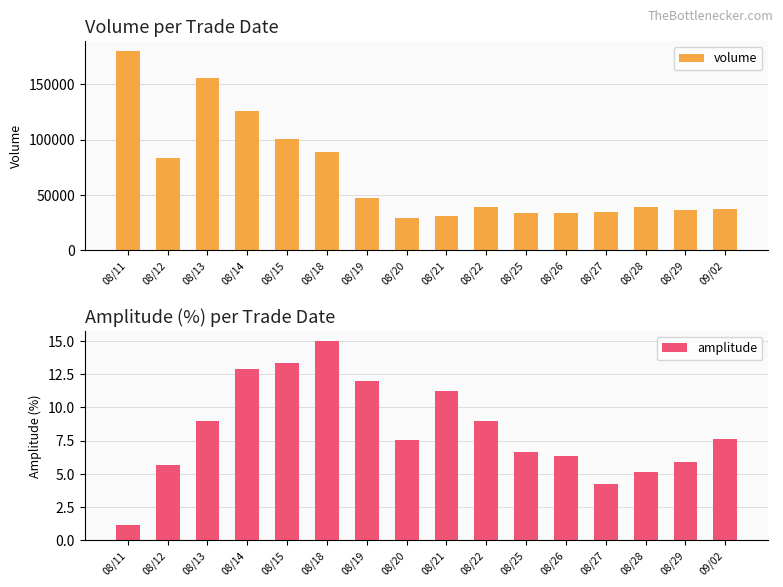

Which category has the lowest value in the volume series?

08/20